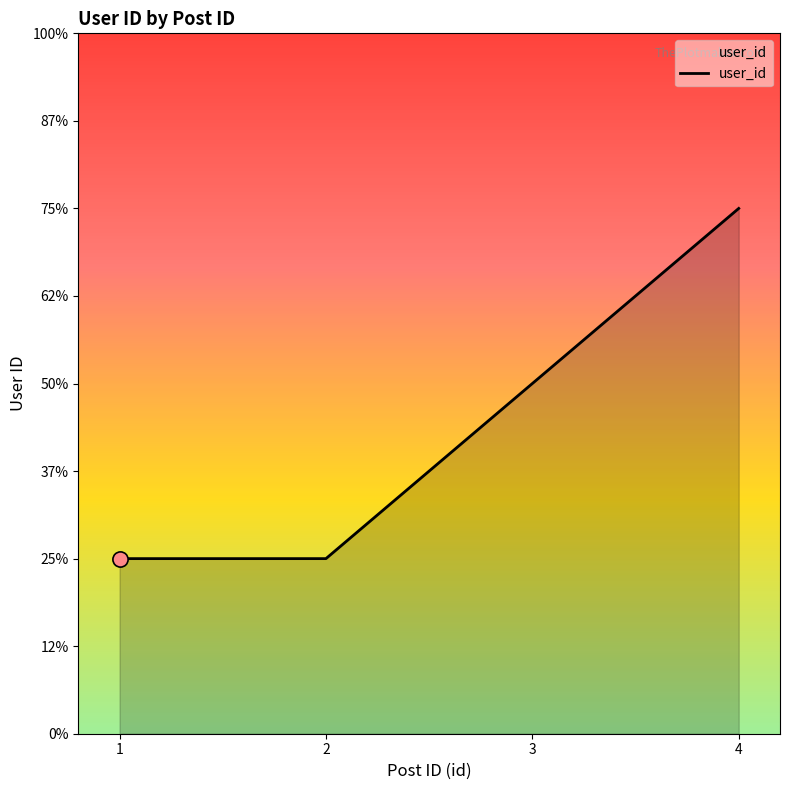

What is the change in value from 2 to 4?

+2